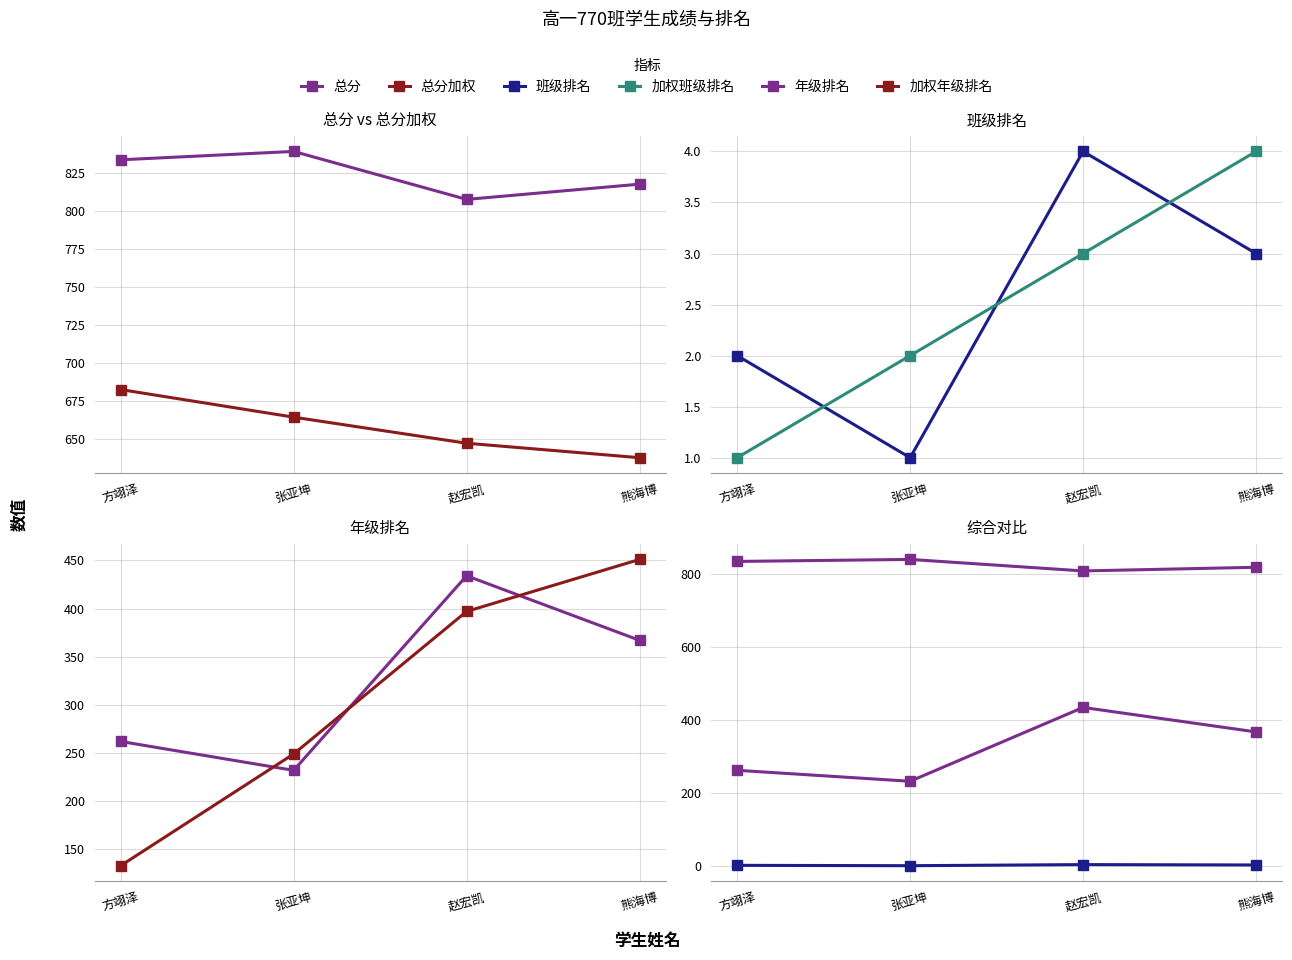

The 总分 series shows 1173.1 at 熊海博. True or false?

False